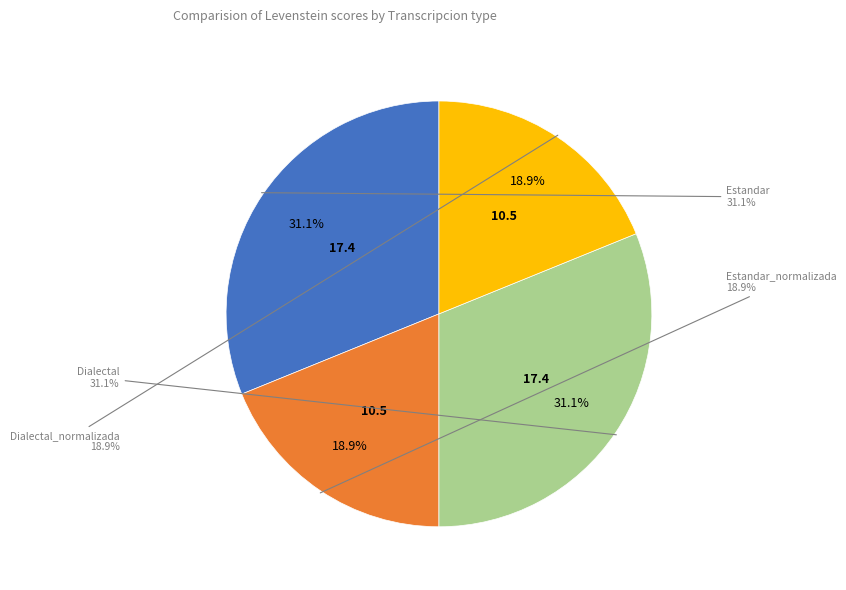

Is it true that Dialectal_normalizada is 19% of the pie?

True